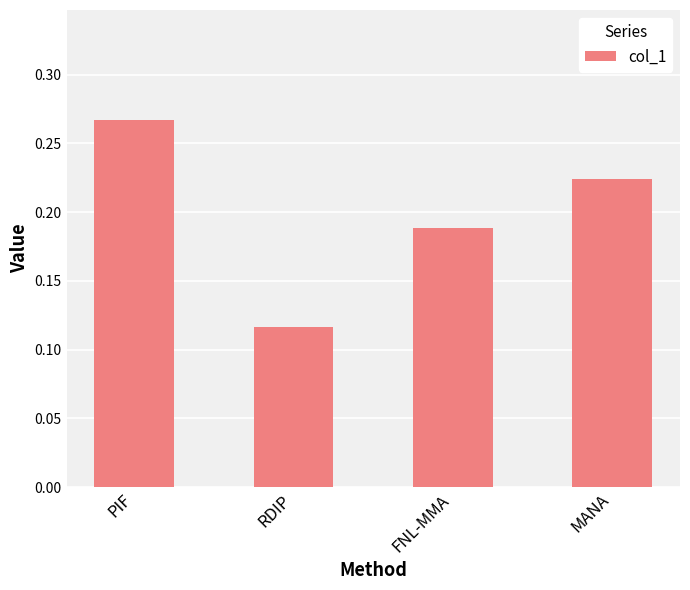

What is the label of the 1st bar from the right?

MANA